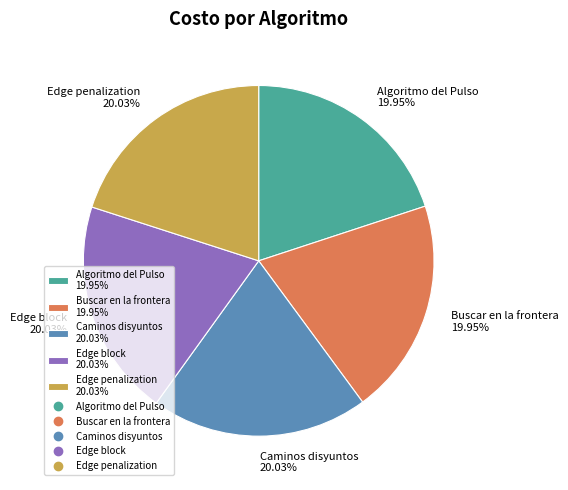

To the nearest percent, what is the combined percentage of Edge block and Caminos disyuntos?

40%